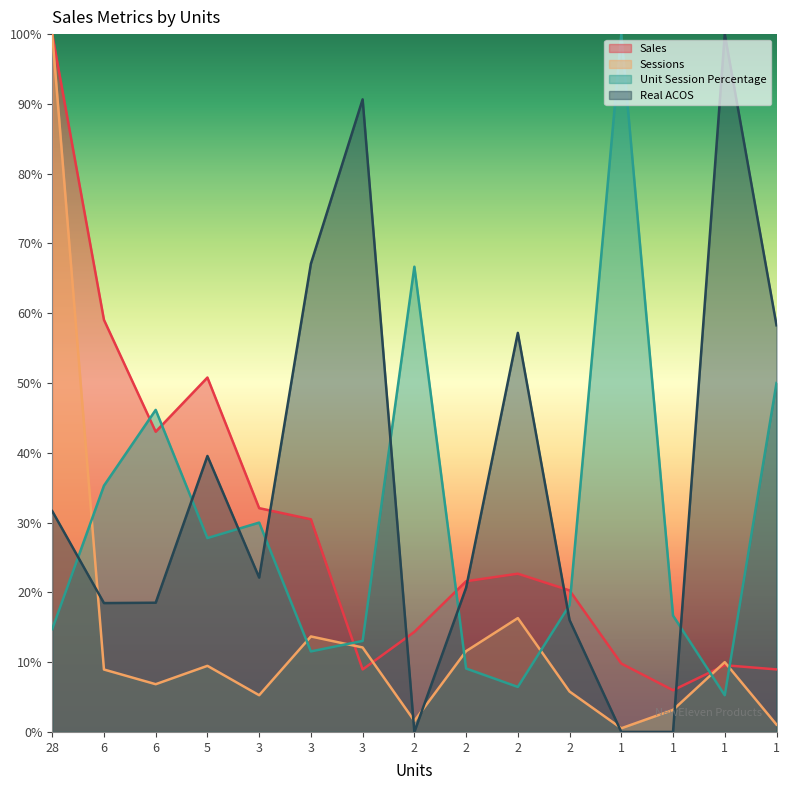

The Sales series shows 20.3 at 2. True or false?

True